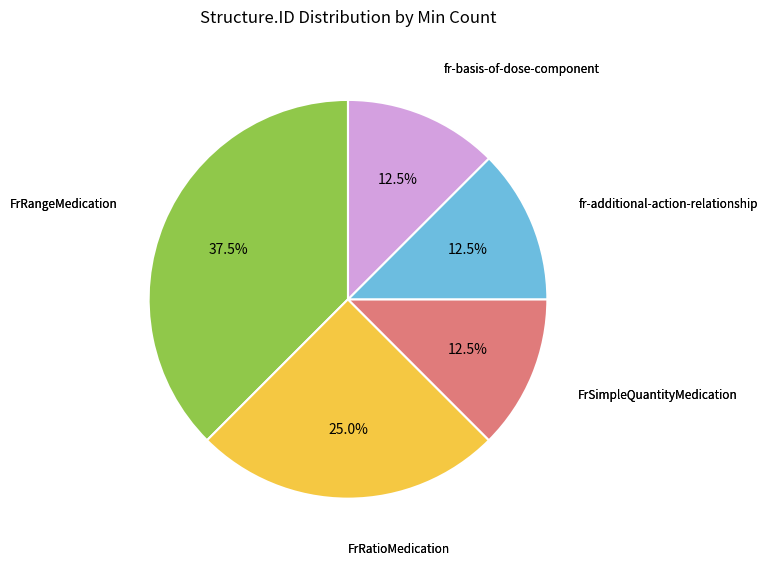

Is there a majority slice in this chart?

No